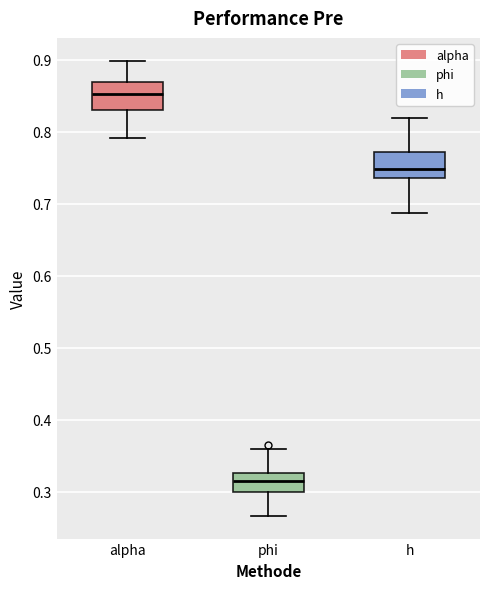

Reading left to right, read every box against the y-axis: the position of its median line, the range the box covers, and the ends of its whiskers. The values are not printed on the chart, so give them approximately, as read against the axis.

alpha: median 0.85, box 0.83 to 0.87, whiskers 0.79 to 0.90
phi: median 0.32, box 0.30 to 0.33, whiskers 0.27 to 0.36
h: median 0.75, box 0.74 to 0.77, whiskers 0.69 to 0.82